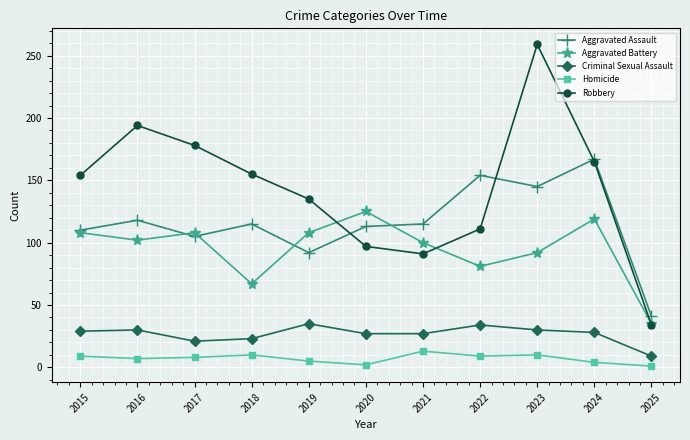

True or false: Aggravated Battery and Homicide intersect in this chart.

False